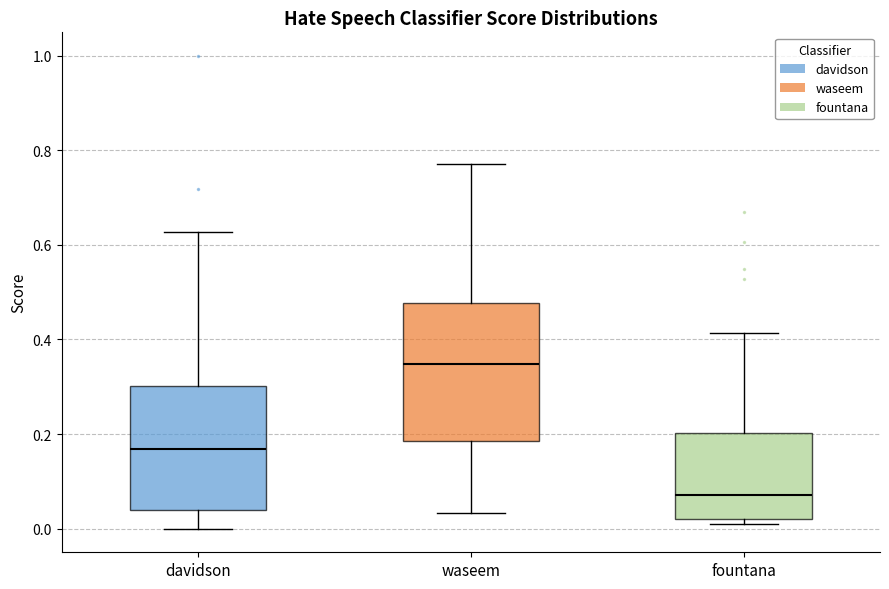

Reading left to right, transcribe this box plot: for each box, give where its median line is, the range the box spans, and where its two whiskers end, as read against the y-axis. The values are not printed on the chart, so give them approximately, as read against the axis.

davidson: median 0.16, box 0.04 to 0.30, whiskers 0.00 to 0.62
waseem: median 0.34, box 0.18 to 0.48, whiskers 0.04 to 0.78
fountana: median 0.08, box 0.02 to 0.20, whiskers 0.00 to 0.42